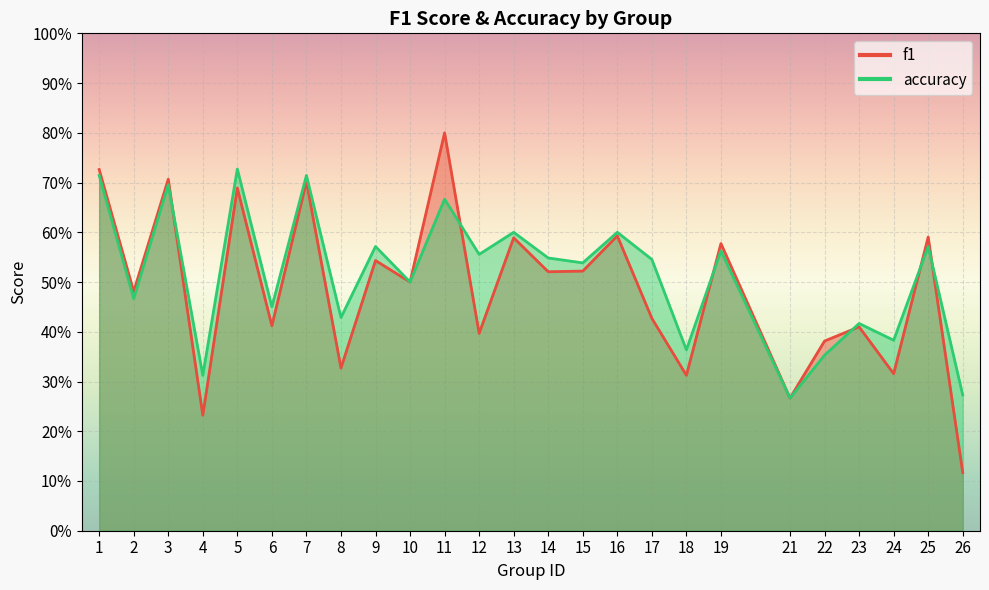

What is the value of the accuracy point at the 13th from the left?

0.6